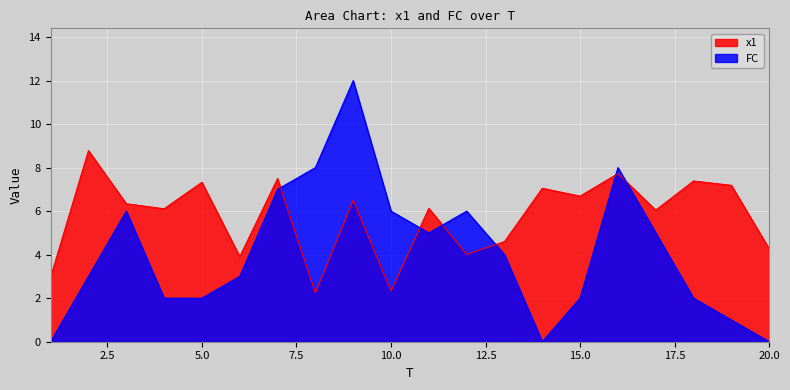

Rank the series by their maximum value, from lowest to highest.

x1, FC